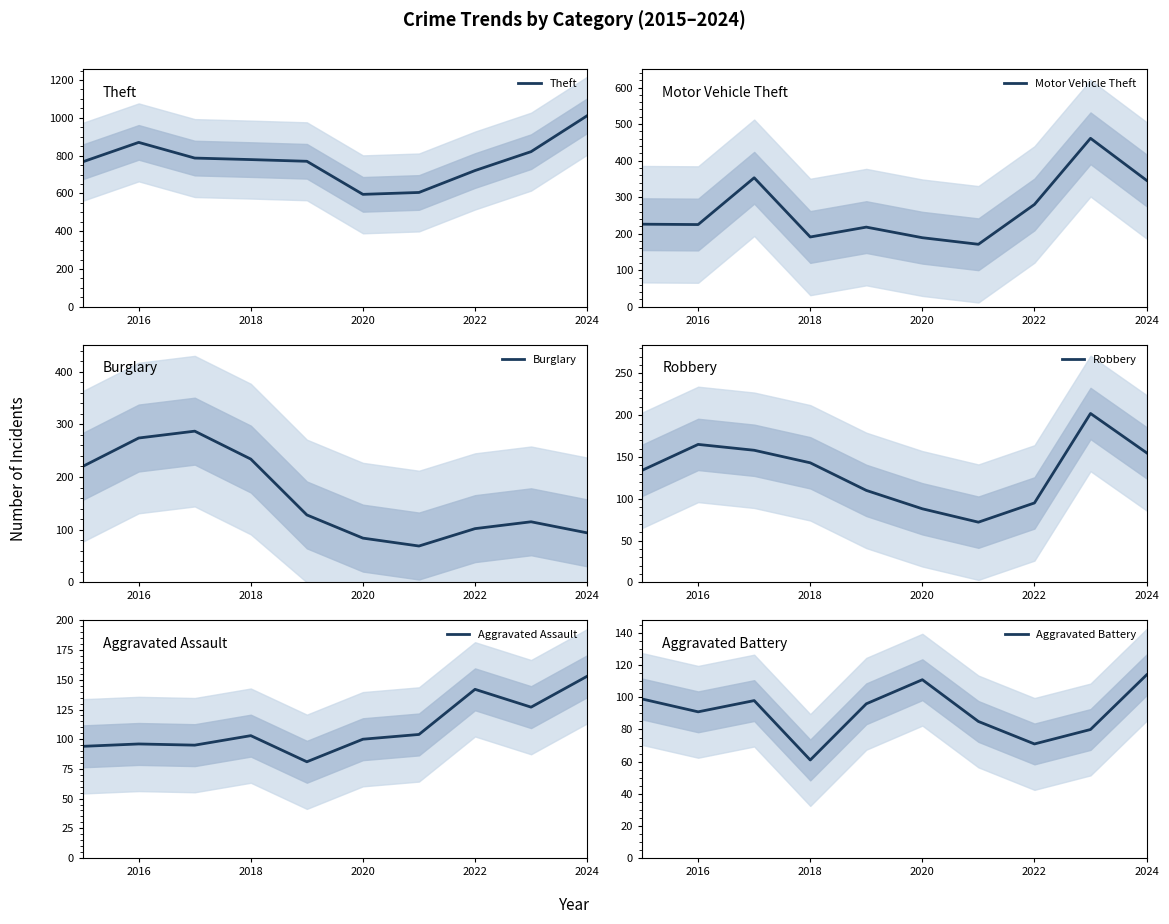

What is the minimum value shown in the chart?

61